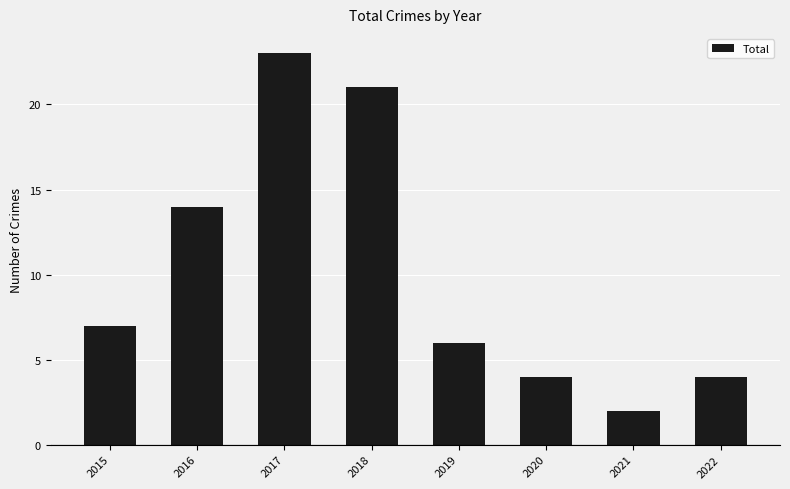

What is the value of the 3rd bar from the left?

23